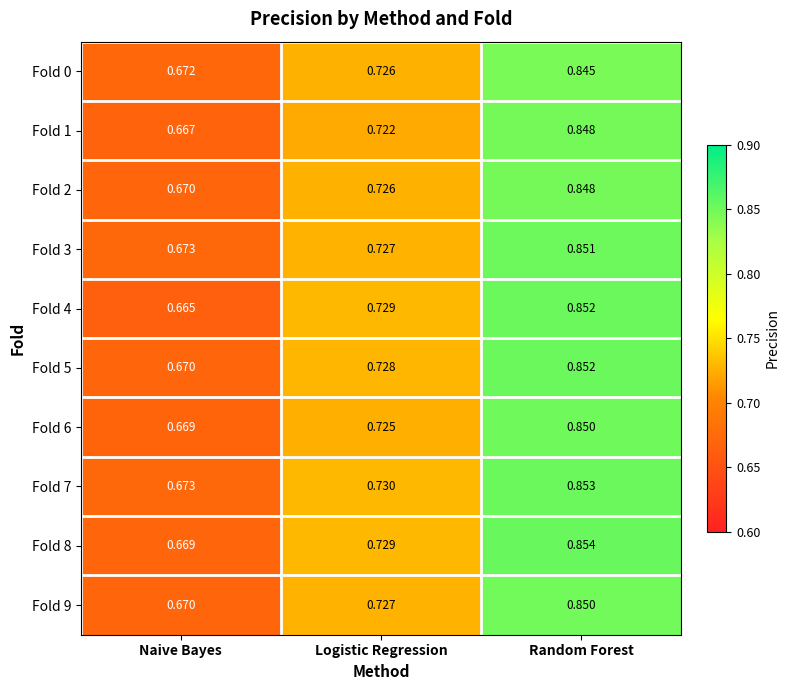

Where is Fold 8 nearest to the value 0?

Naive Bayes